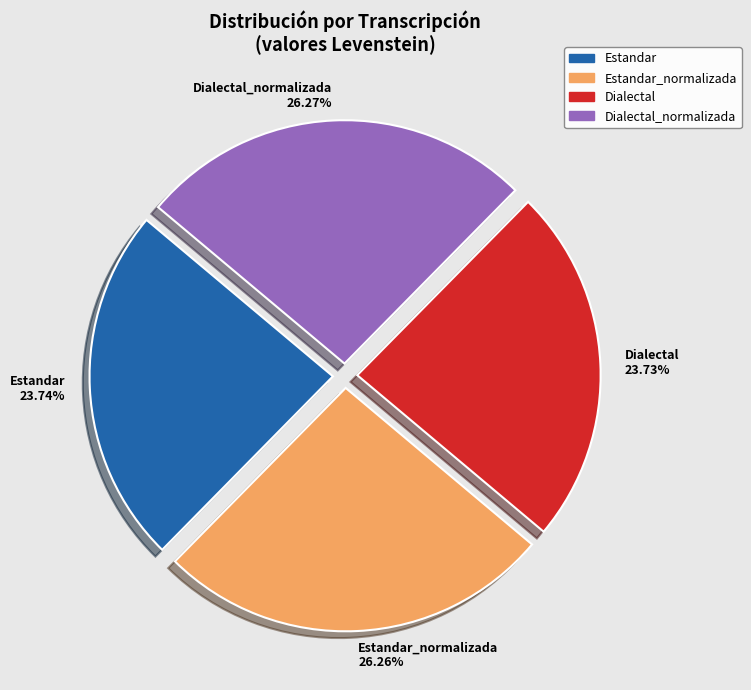

Is there a majority slice in this chart?

No